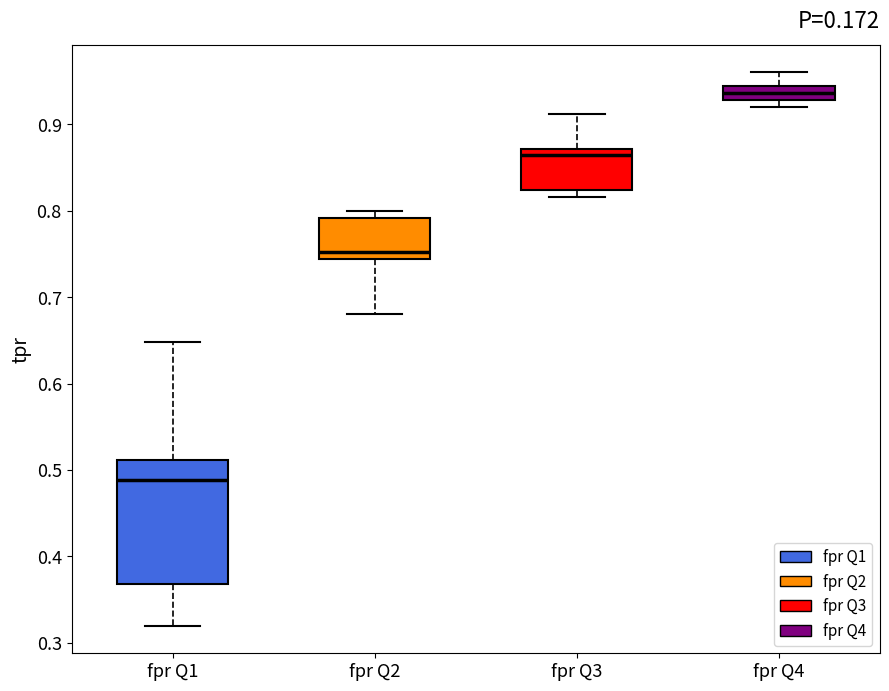

Which box has the lowest median line?

fpr Q1